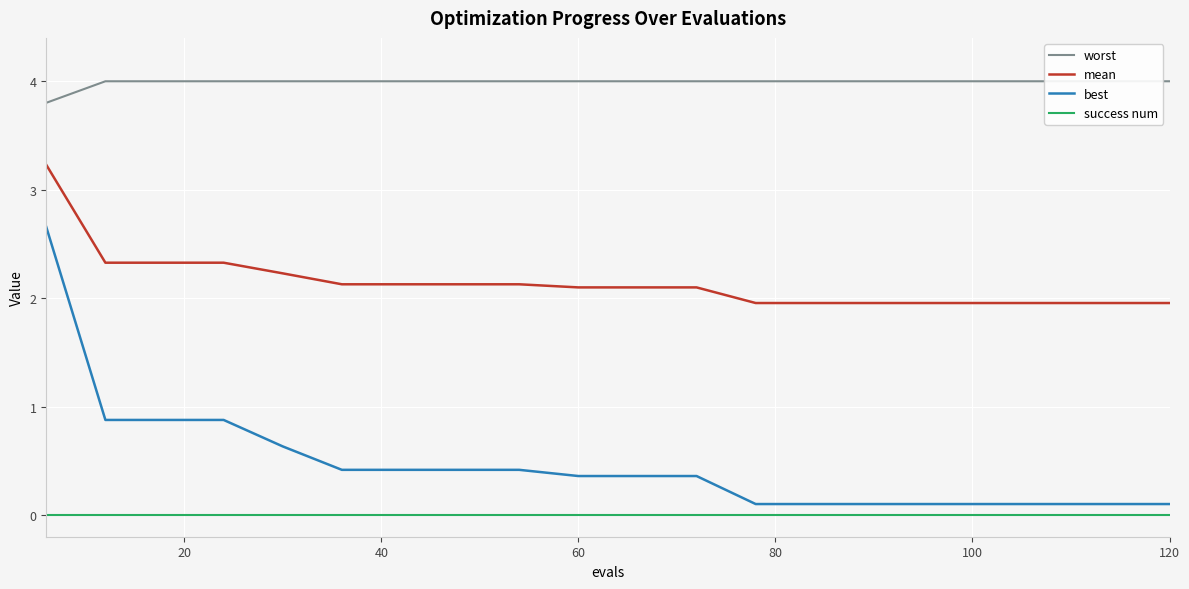

What are all the series names shown in the legend?

worst, mean, best, success num